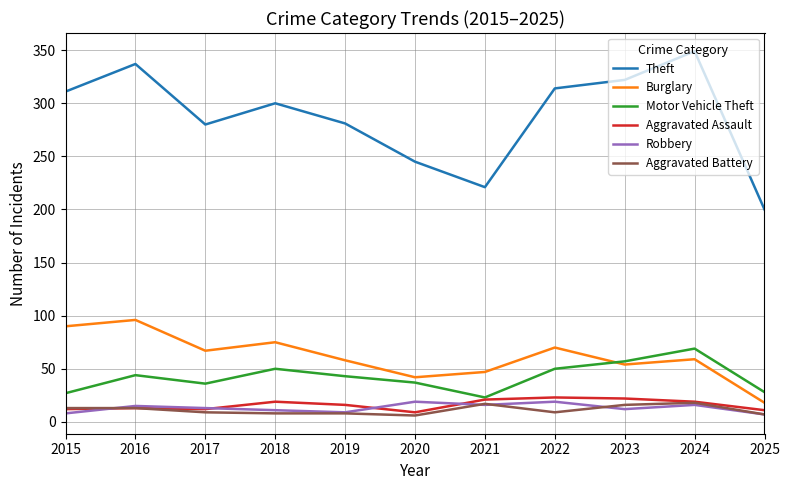

True or false: Motor Vehicle Theft and Theft cross at least once.

False